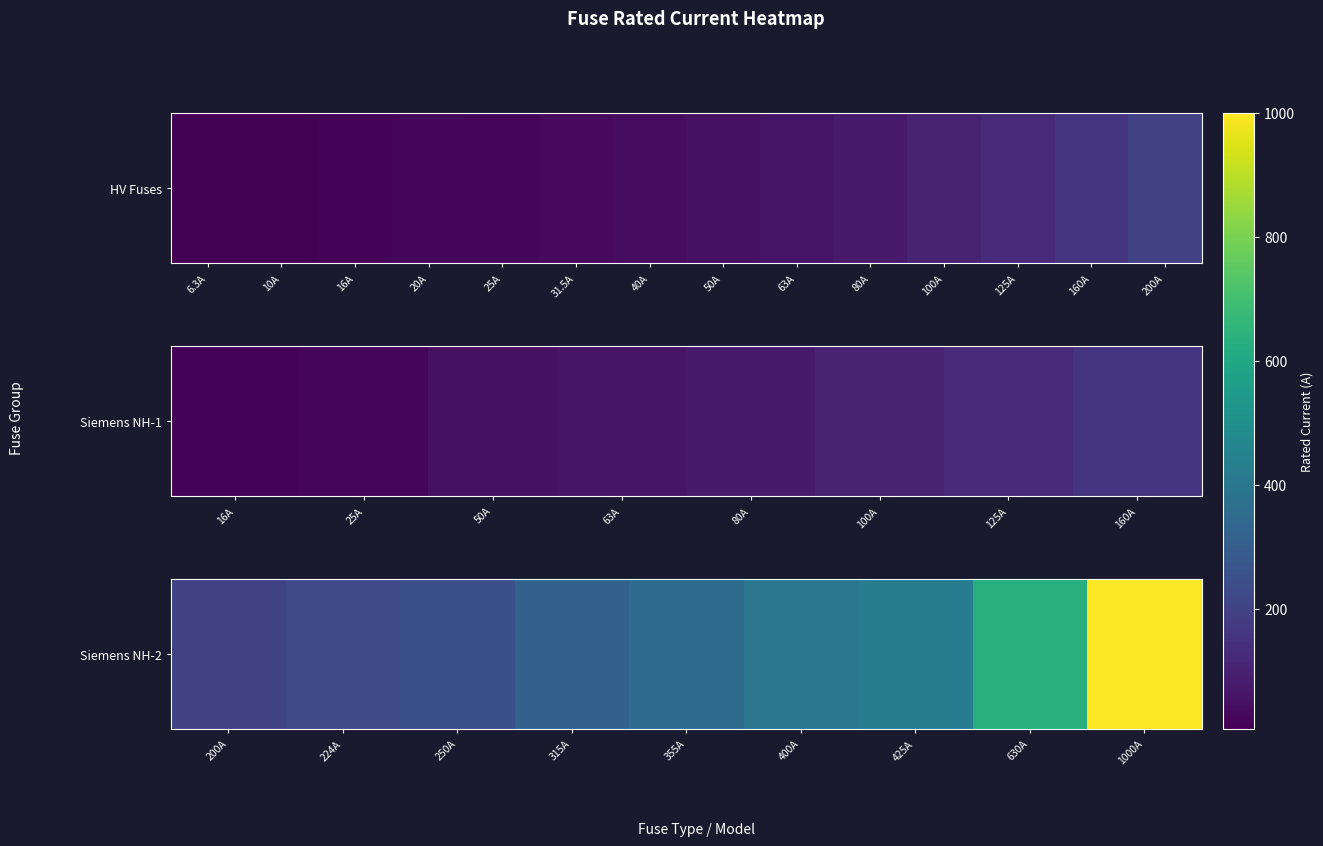

True or false: the data shows 690 at 425A.

False